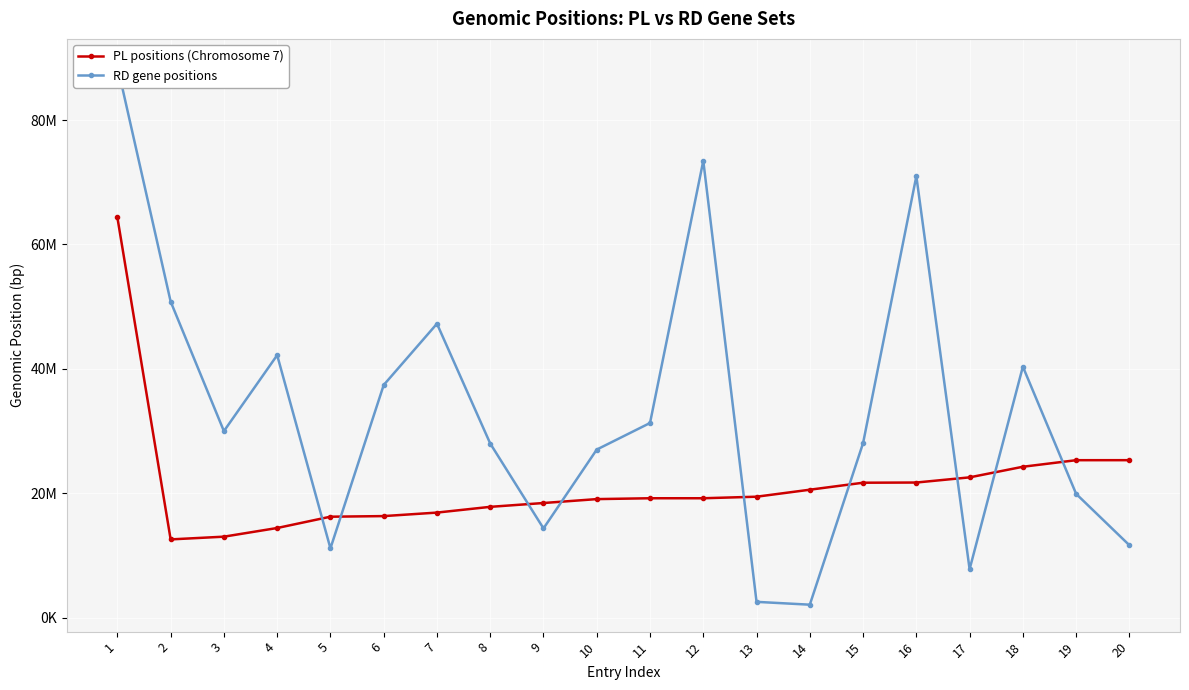

What is the average value of the PL positions (Chromosome 7) series?

21431180